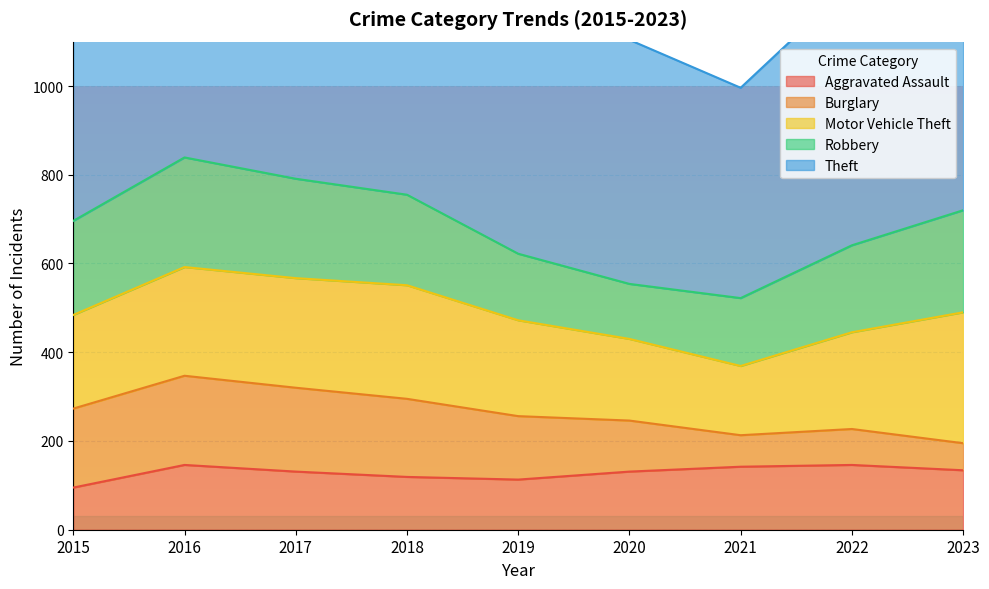

Which label corresponds to the largest value in the chart?

2017